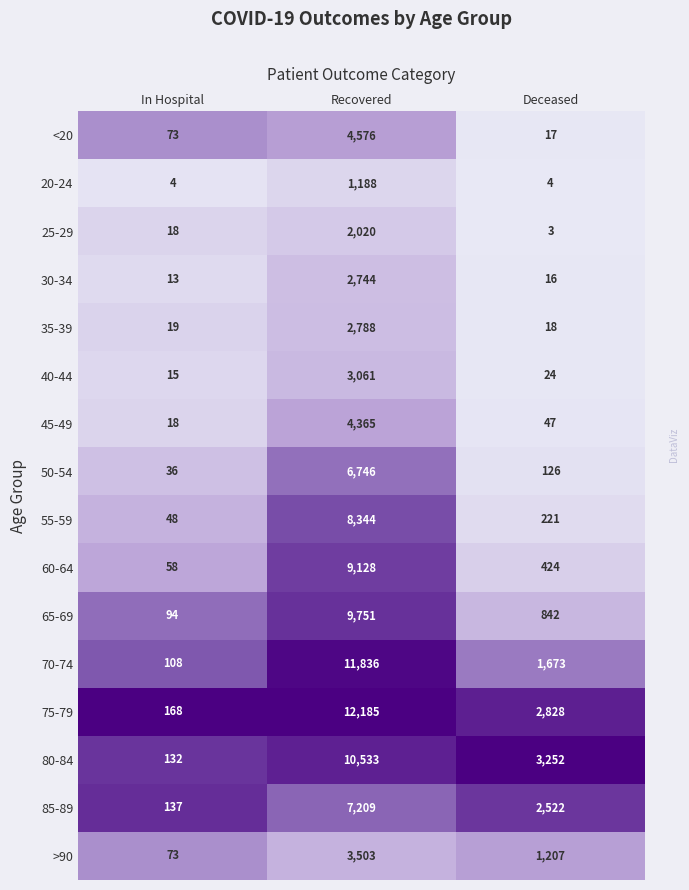

The 30-34 series shows 13 at In Hospital. True or false?

True